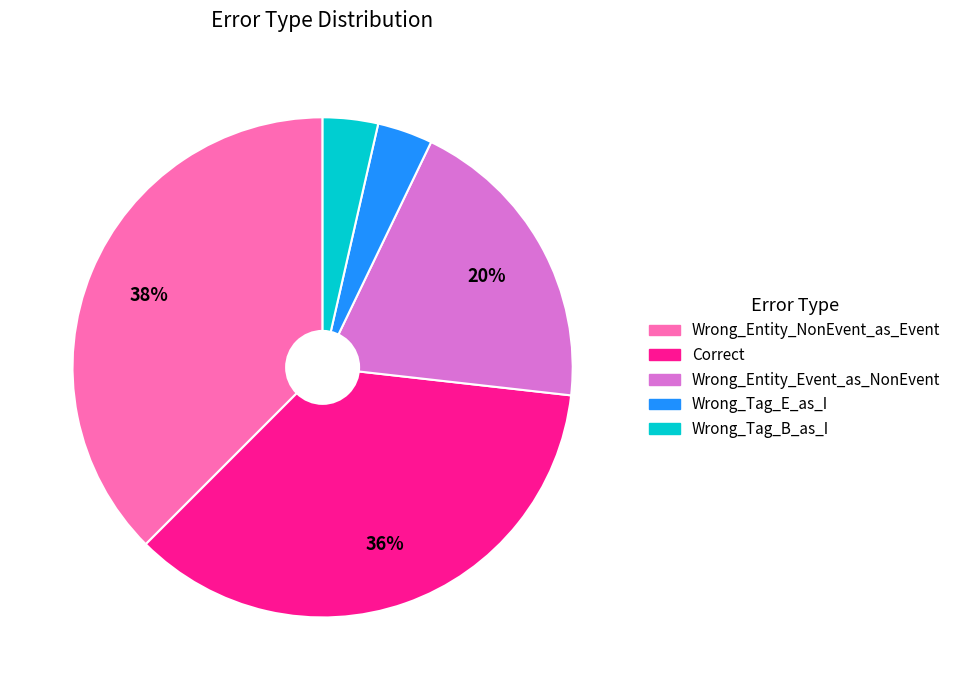

What percentage is the Wrong_Tag_E_as_I slice, to the nearest percent?

4%